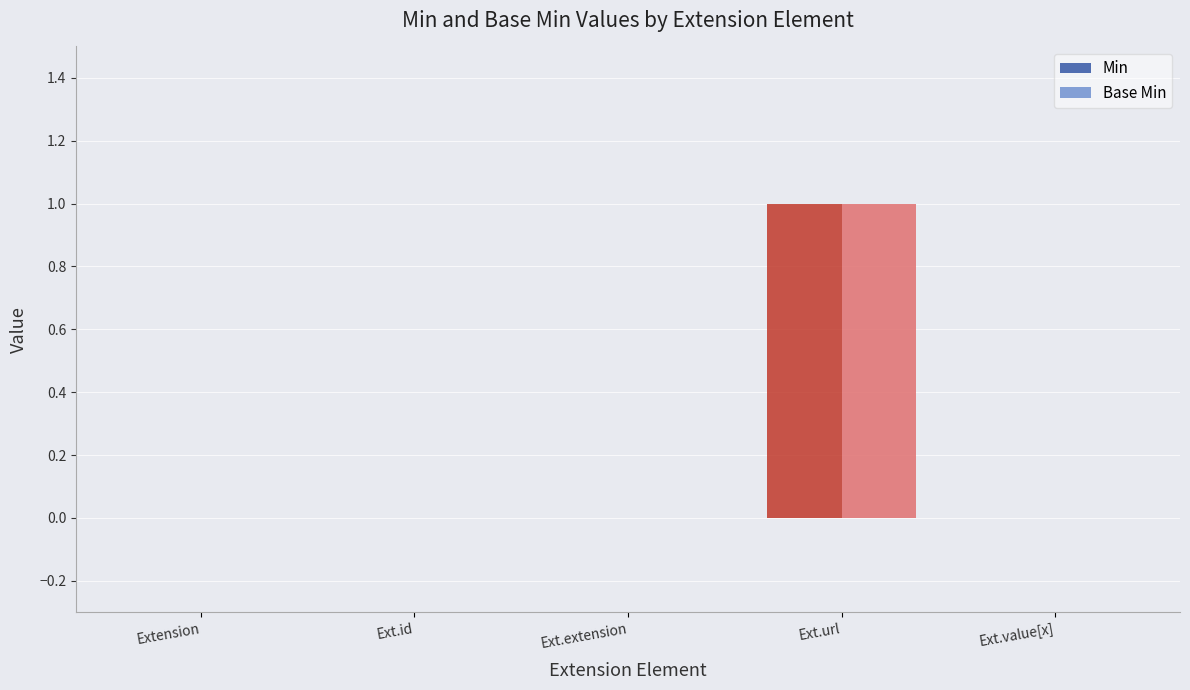

Are the bars horizontal?

No